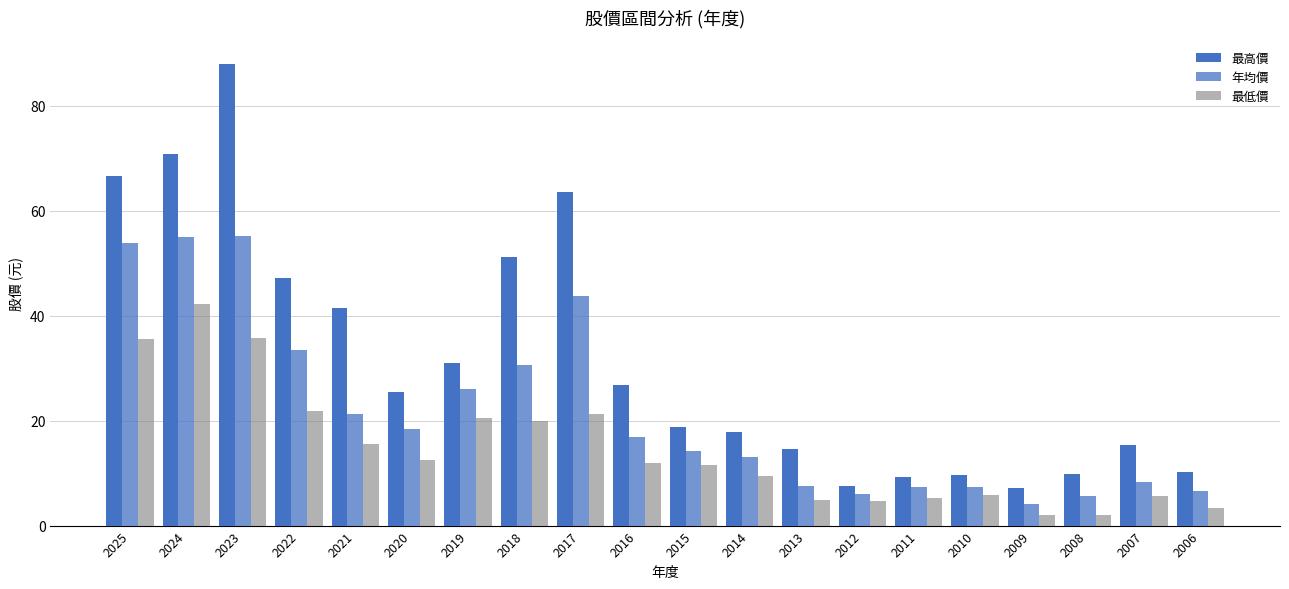

How many categories are shown in the chart?

20